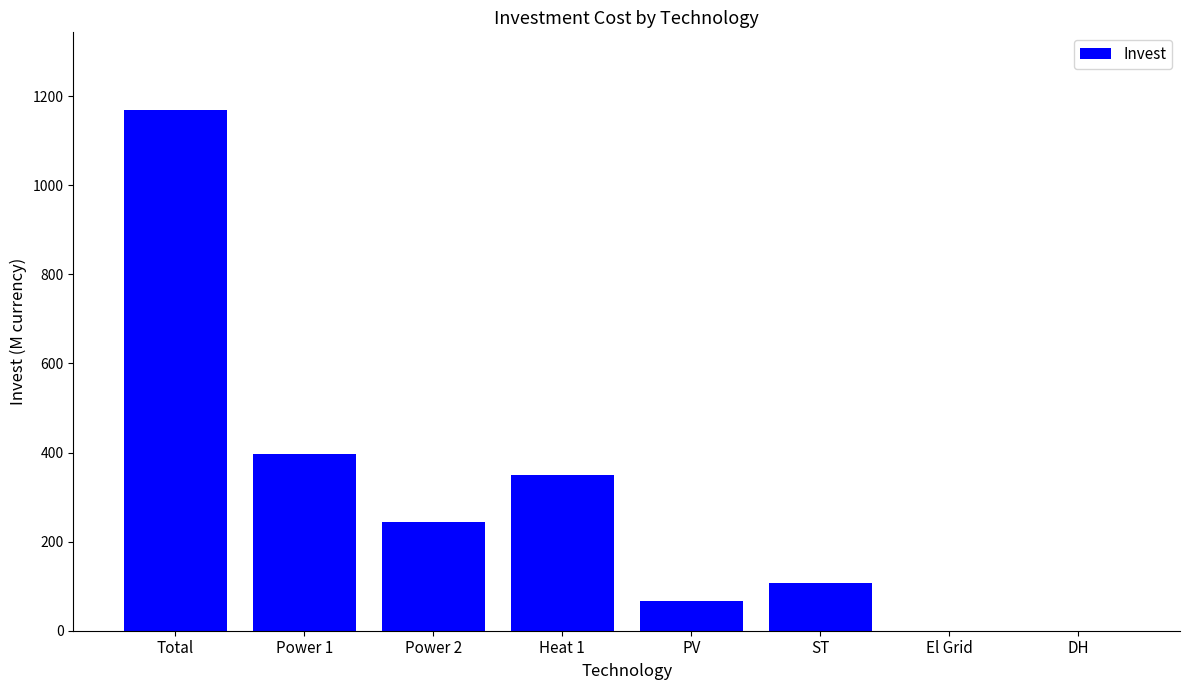

Where is the data nearest to the value 583?

Power 1